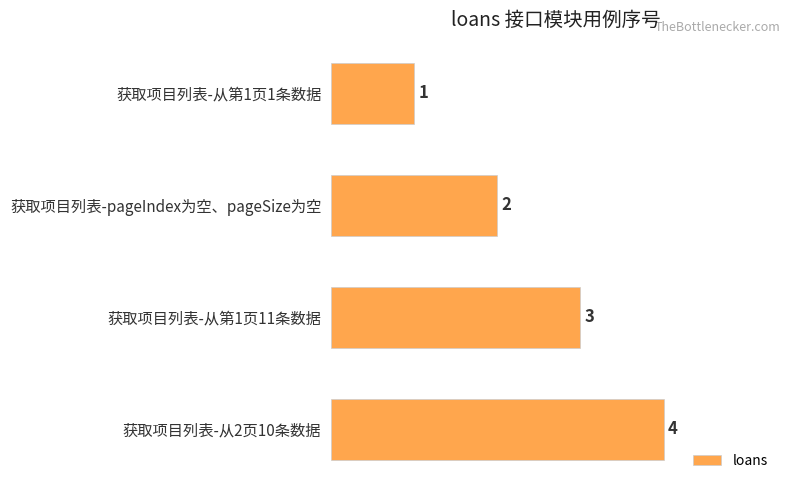

Rank the categories by value from lowest to highest.

获取项目列表-从第1页1条数据, 获取项目列表-pageIndex为空、pageSize为空, 获取项目列表-从第1页11条数据, 获取项目列表-从2页10条数据